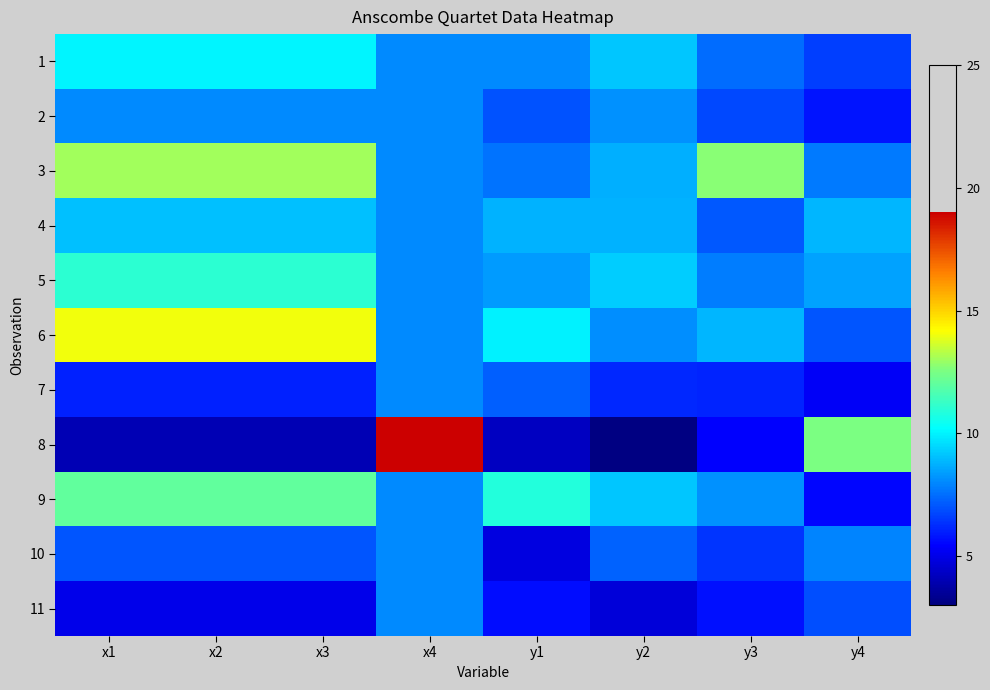

What is the total value across all series at y2?

82.5